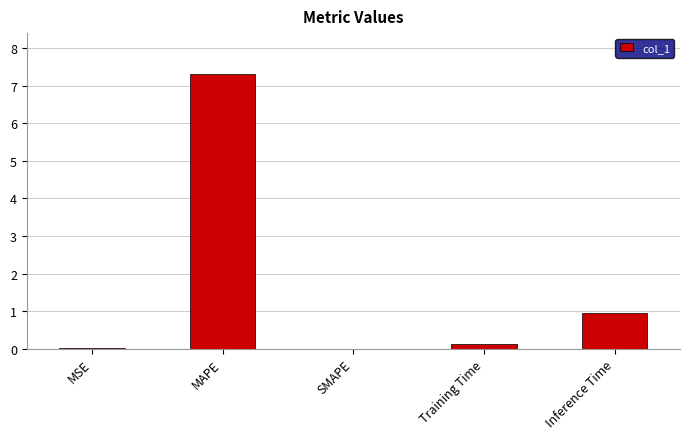

What is the sum of the values at Inference Time and MAPE?

8.2